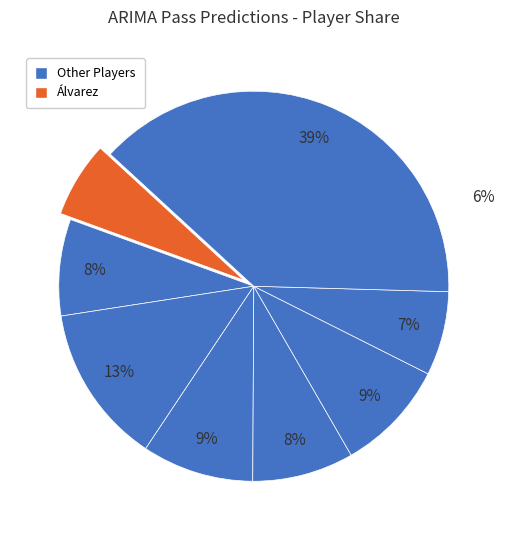

How many slices are in this pie chart?

8